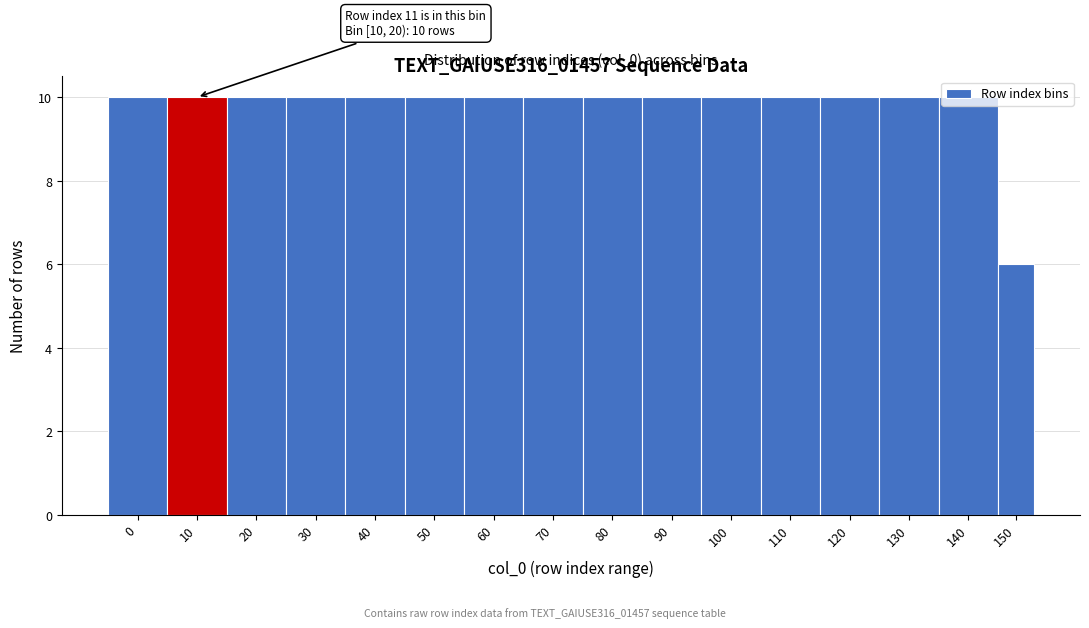

What is the ratio of the value at 0 to the value at 40?

1.0